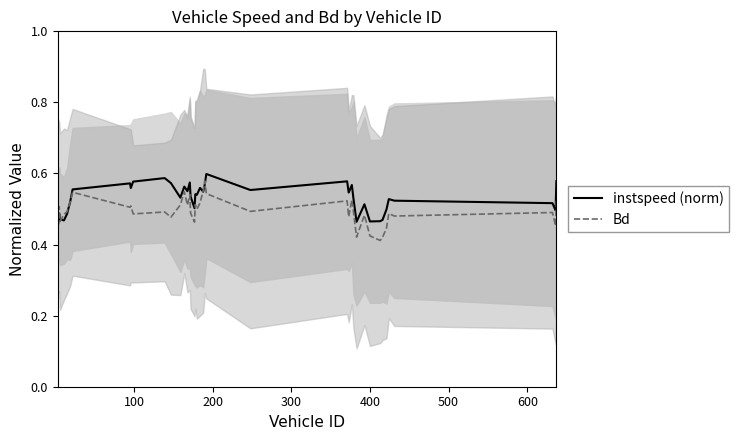

Does the chart have visible grid lines?

No